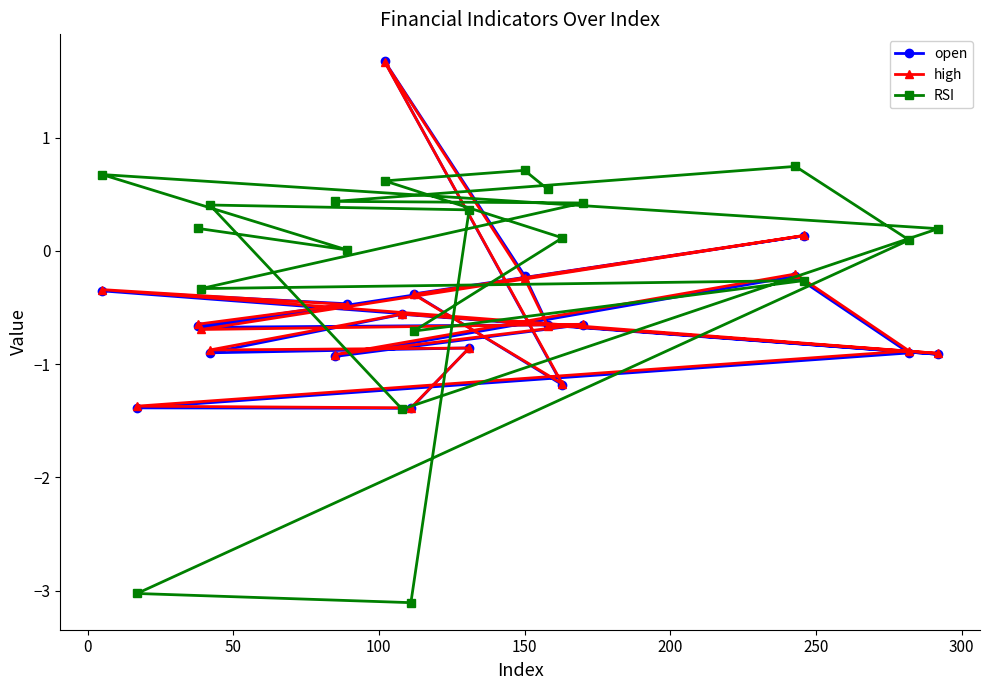

Count the number of categories in the chart.

20